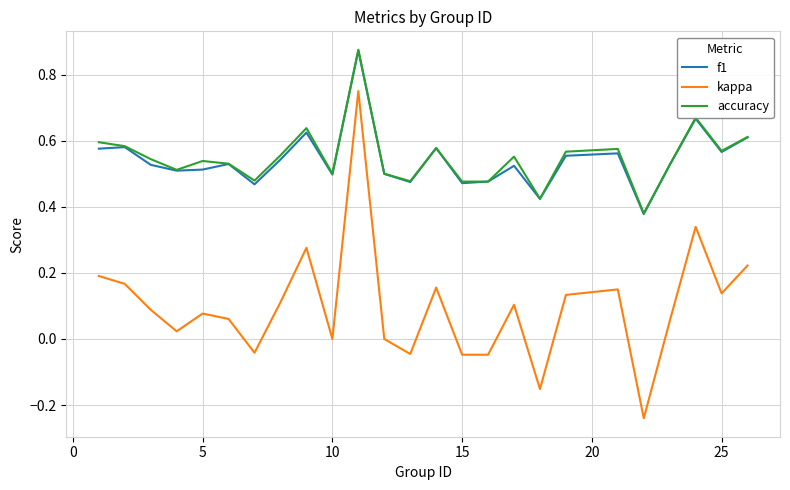

True or false: kappa and f1 cross at least once.

False